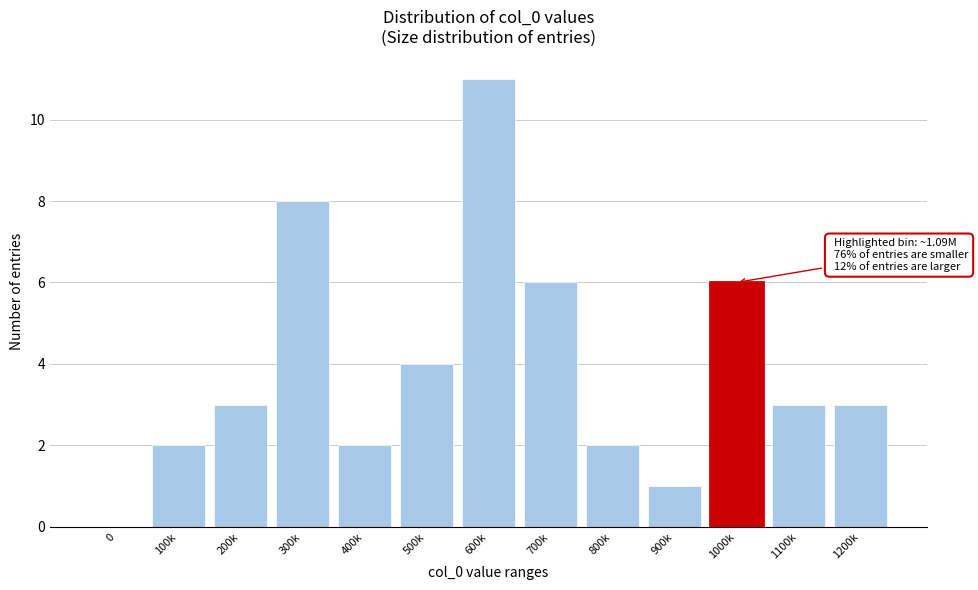

Reading left to right, list all the values displayed in this chart.

0=0	100k=2	200k=3	300k=8	400k=2	500k=4	600k=11	700k=6	800k=2	900k=1	1000k=6	1100k=3	1200k=3